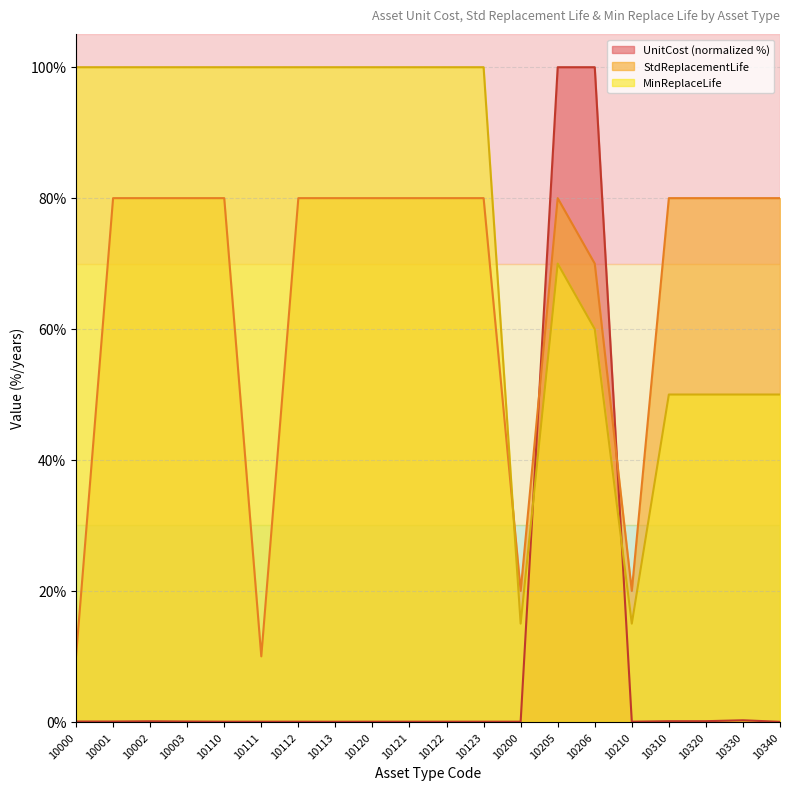

What is the difference between the maximum and second lowest values in the MinReplaceLife series?

85.0